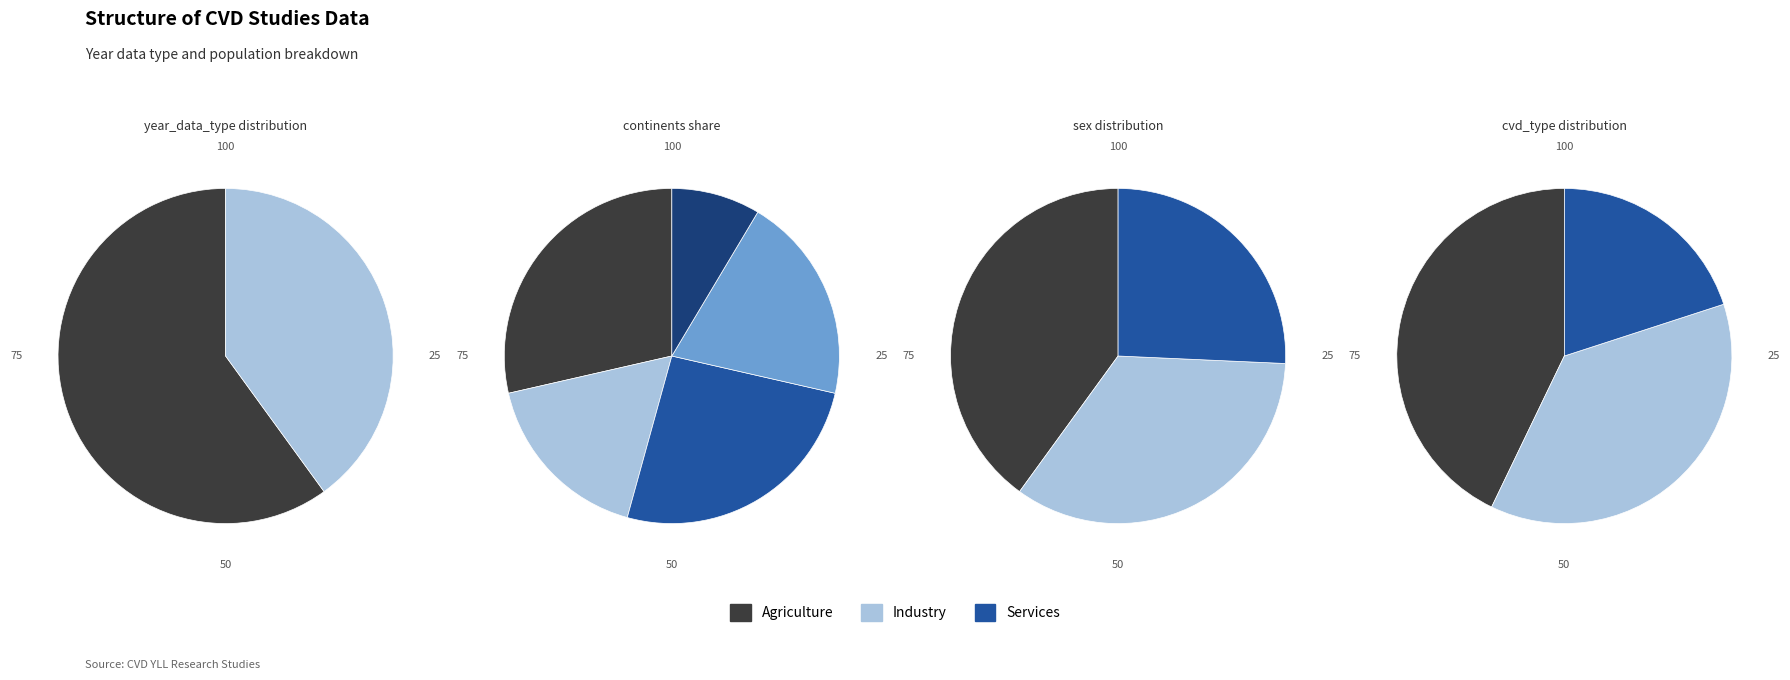

Is the sum of 2 and 3 greater than half?

No